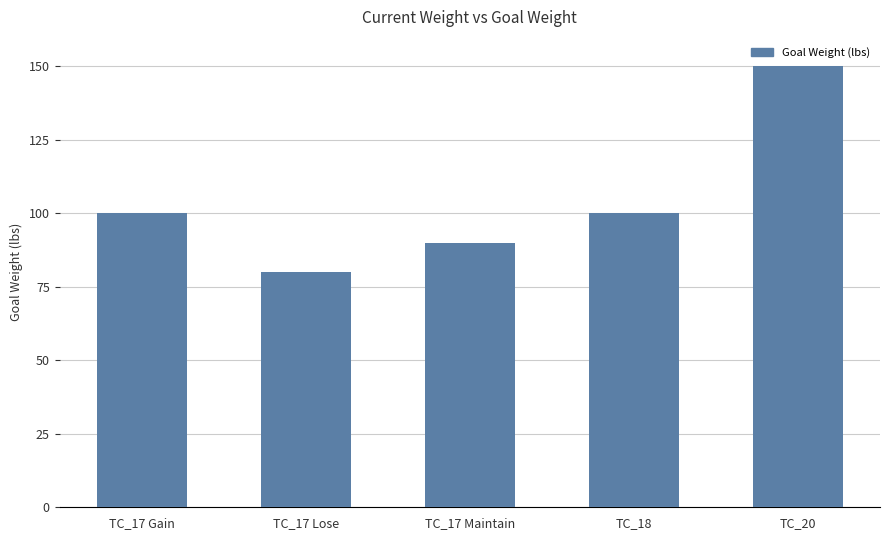

What position from the right is TC_17 Gain?

5